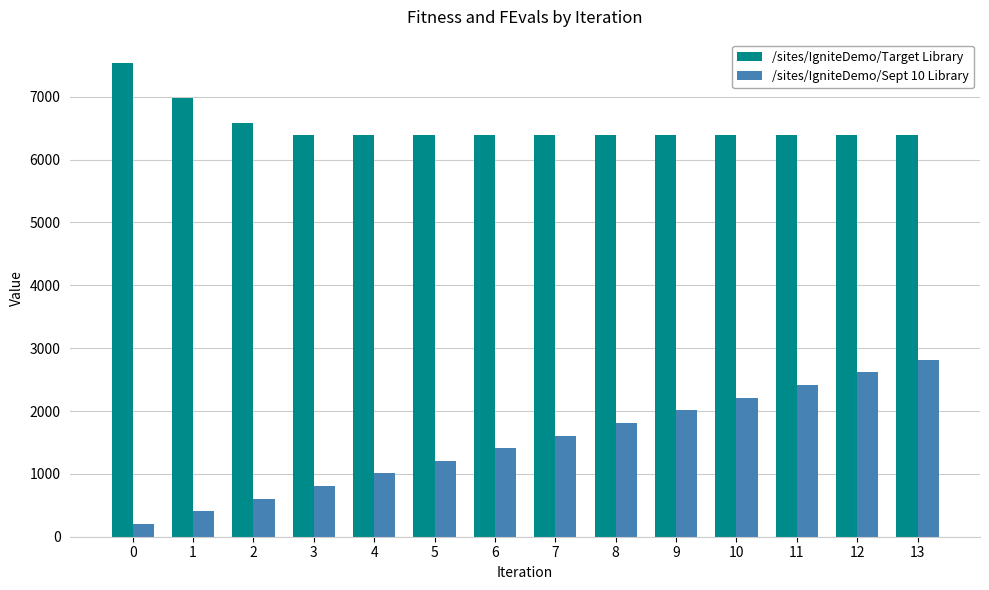

What is the maximum value for /sites/IgniteDemo/Target Library?

7530.7